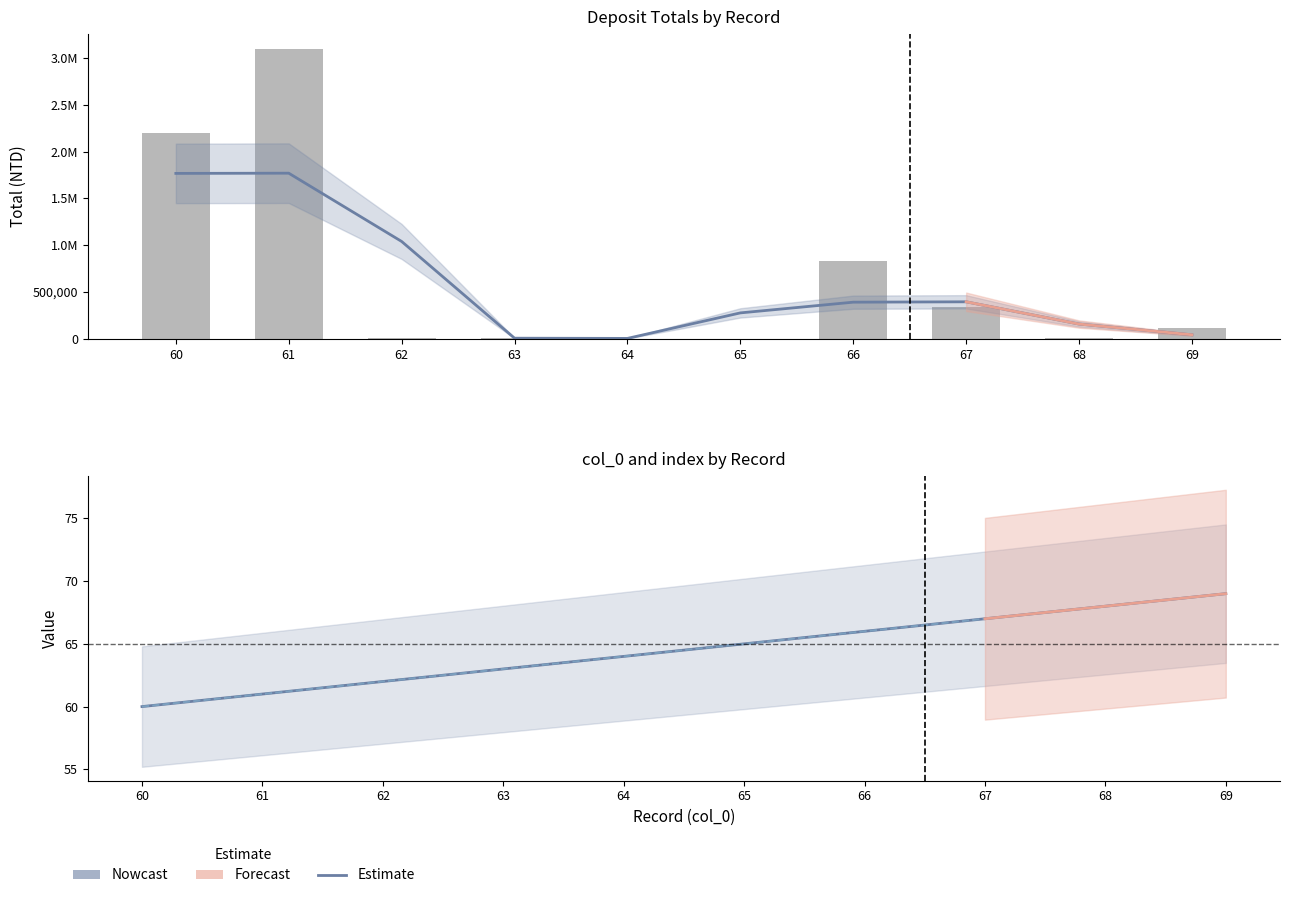

At 69, list the series in order from largest to smallest.

total, col_0, index